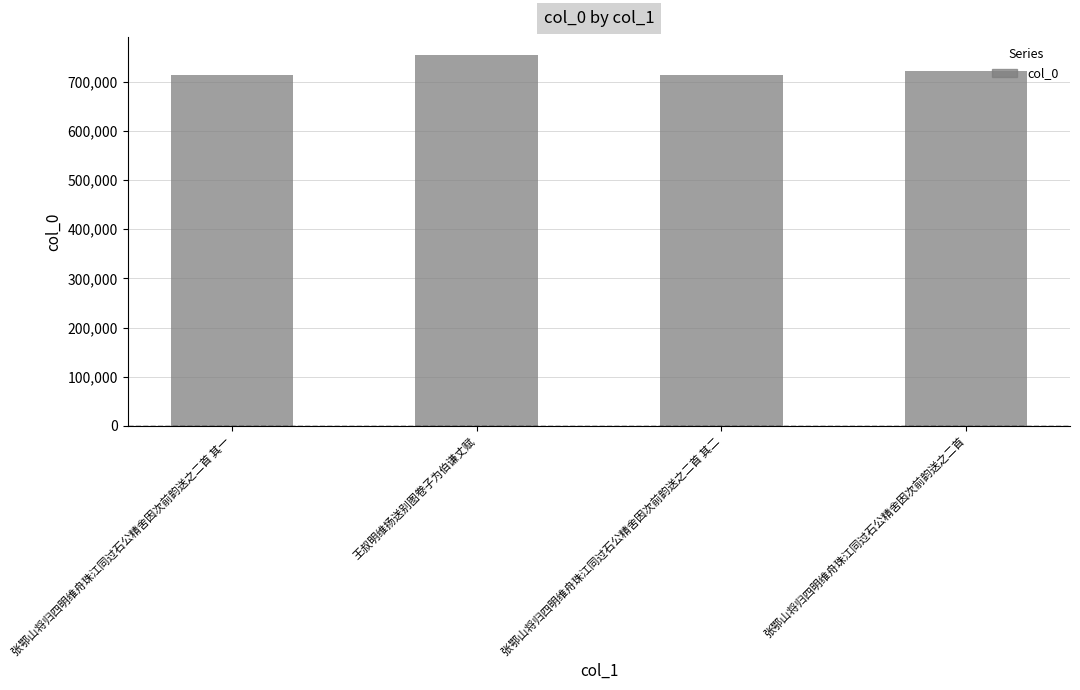

At which label is the value closest to 733084?

张鄂山将归四明维舟珠江同过石公精舍因次前韵送之二首